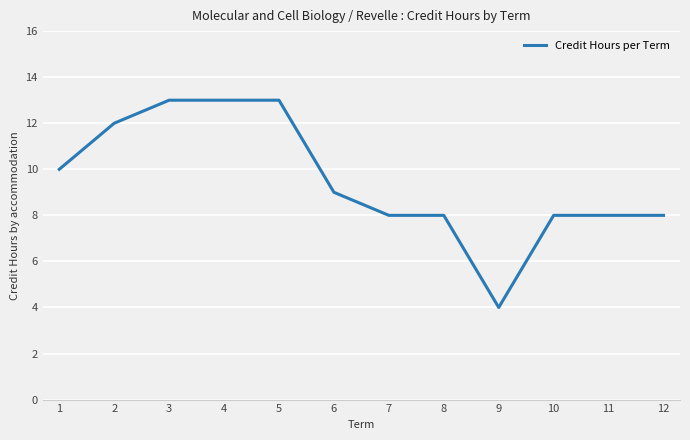

Does the chart display data point markers on the line(s)?

No